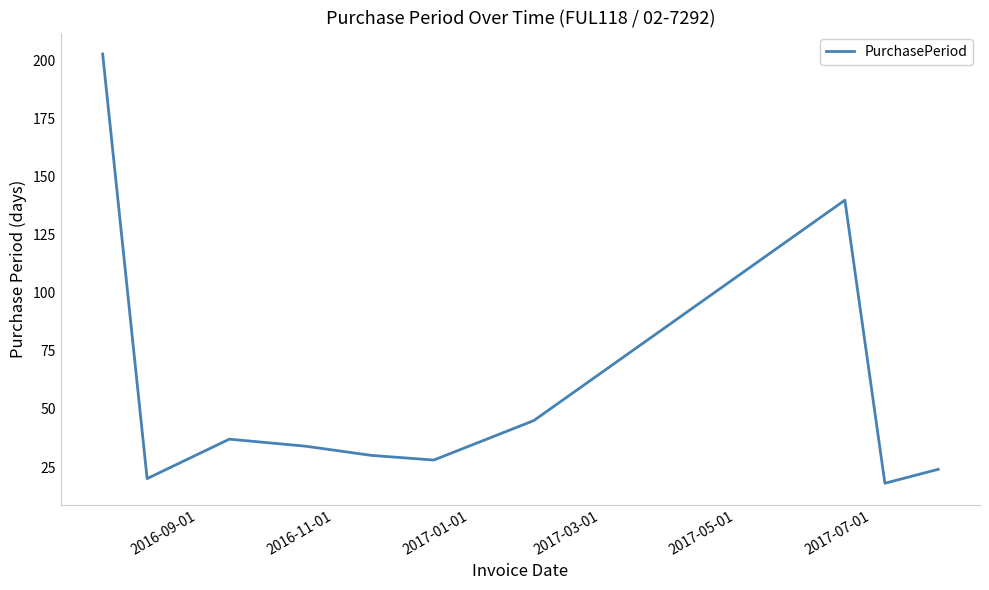

What is the minimum value shown in the chart?

18